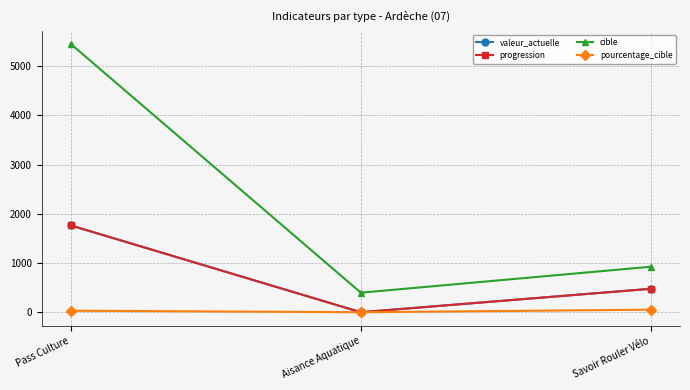

Which series changed the most between Pass Culture and Aisance Aquatique?

cible